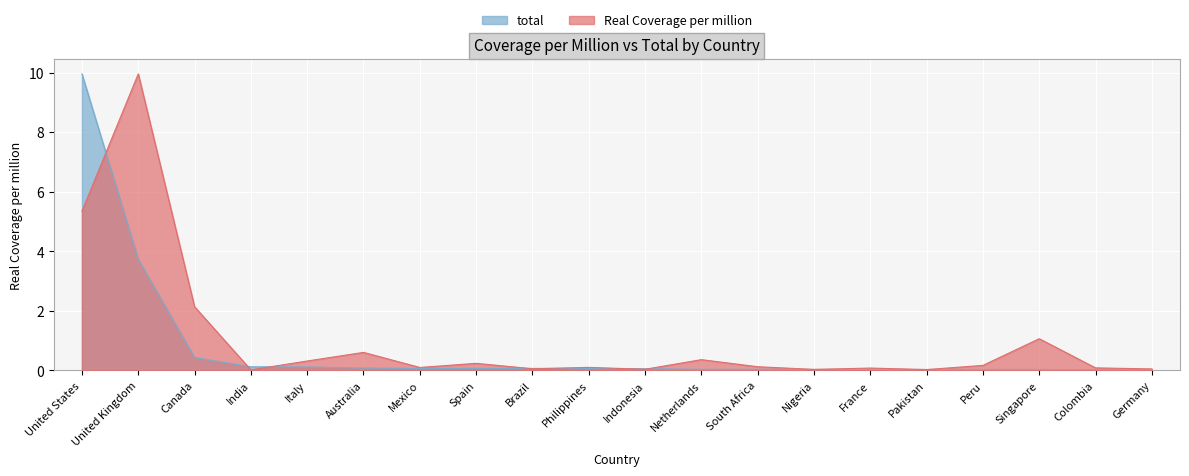

What is the value of the Real Coverage per million point at the 12th from the left?

0.4